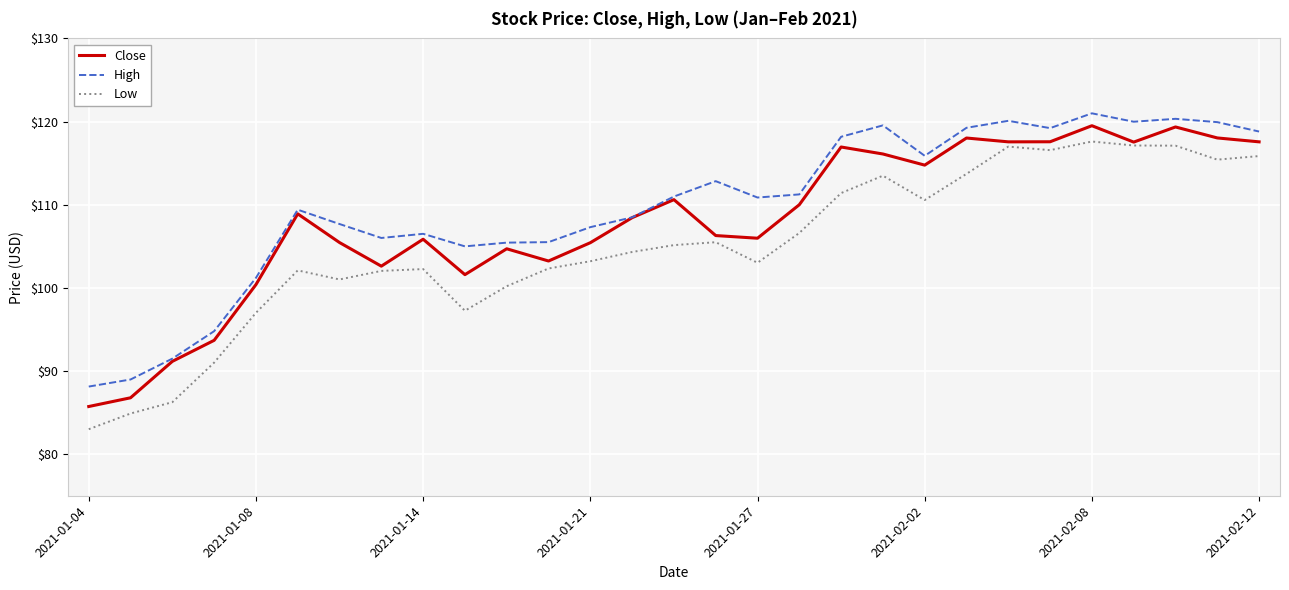

True or false: Low and High cross at least once.

False